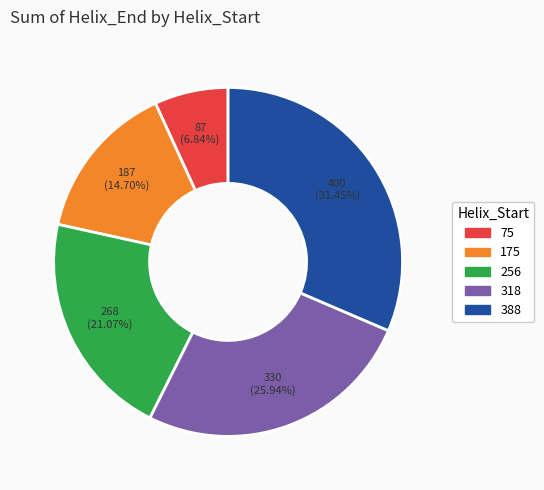

True or false: 175 accounts for 15% of the total.

True